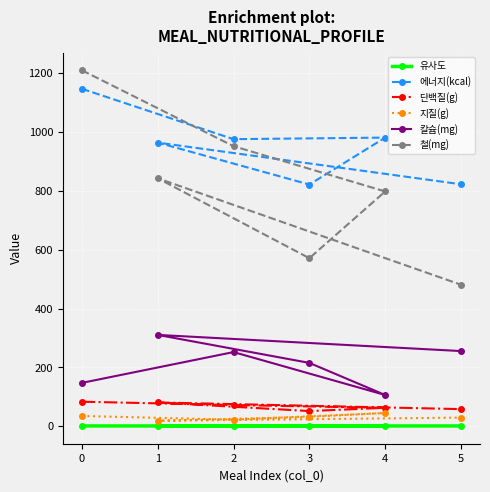

What is the sum of the 단백질(g) values at 0 and 4?

146.0